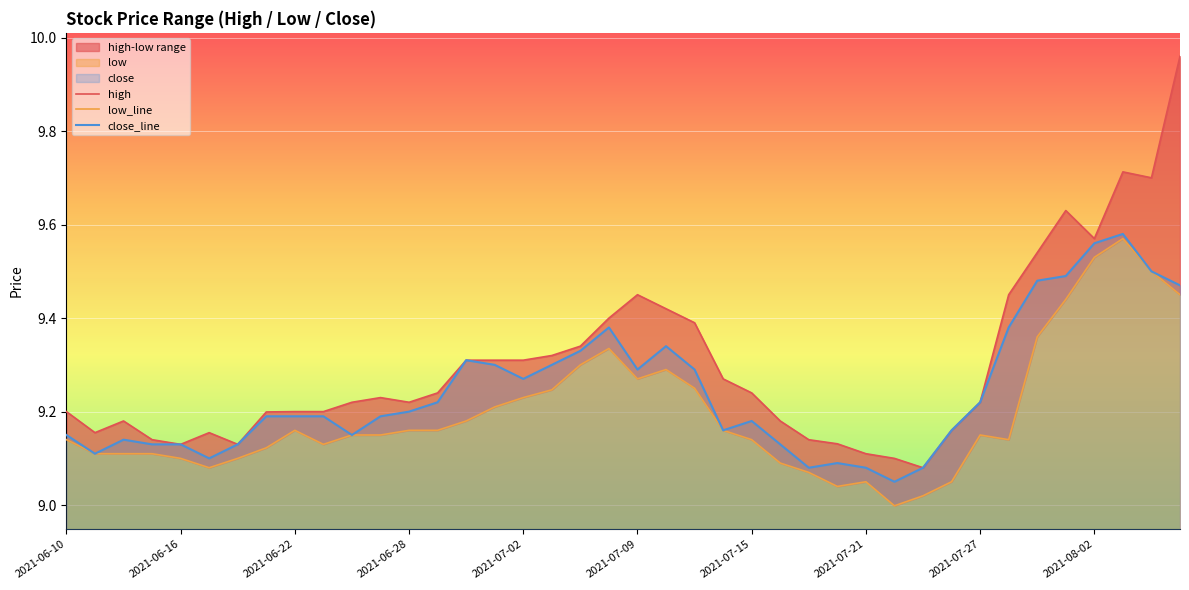

Reading left to right, transcribe all the data shown in this chart.

high: 9.2	9.2	9.2	9.1	9.1	9.2	9.1	9.2	9.2	9.2	9.2	9.2	9.2	9.2	9.3	9.3	9.3	9.3	9.3	9.4	9.4	9.4	9.4	9.3	9.2	9.2	9.1	9.1	9.1	9.1	9.1	9.2	9.2	9.4	9.5	9.6	9.6	9.7	9.7	10.0
low_line: 9.1	9.1	9.1	9.1	9.1	9.1	9.1	9.1	9.2	9.1	9.2	9.2	9.2	9.2	9.2	9.2	9.2	9.2	9.3	9.3	9.3	9.3	9.2	9.2	9.1	9.1	9.1	9.0	9.1	9.0	9.0	9.1	9.2	9.1	9.4	9.4	9.5	9.6	9.5	9.4
close_line: 9.2	9.1	9.1	9.1	9.1	9.1	9.1	9.2	9.2	9.2	9.2	9.2	9.2	9.2	9.3	9.3	9.3	9.3	9.3	9.4	9.3	9.3	9.3	9.2	9.2	9.1	9.1	9.1	9.1	9.1	9.1	9.2	9.2	9.4	9.5	9.5	9.6	9.6	9.5	9.5